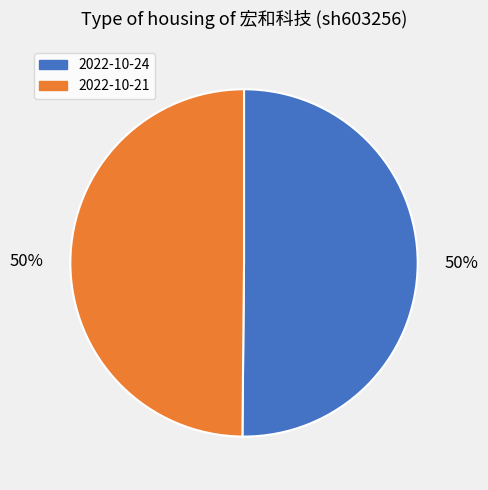

Is it true that 2022-10-21 is 50% of the pie?

True